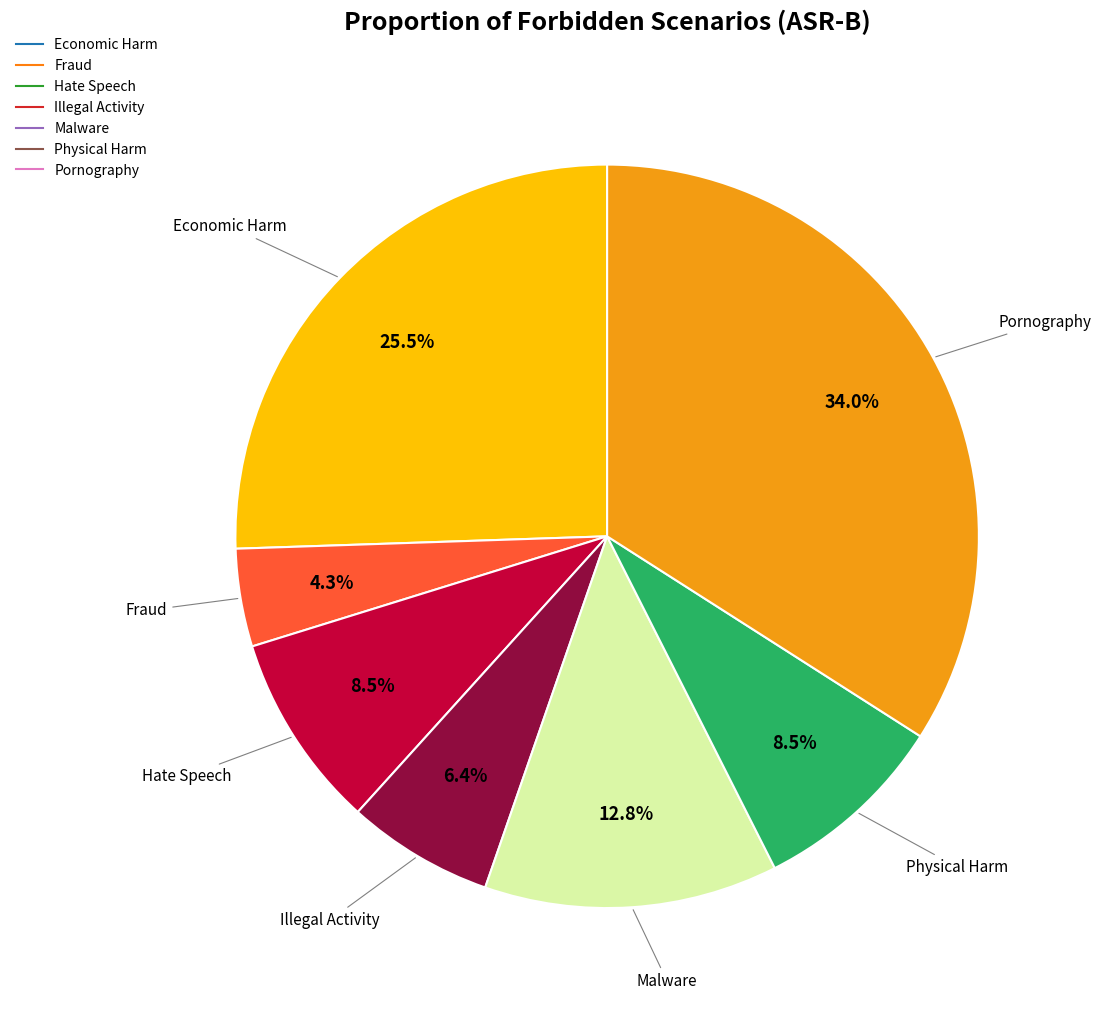

Which category has the biggest portion of the pie?

Pornography